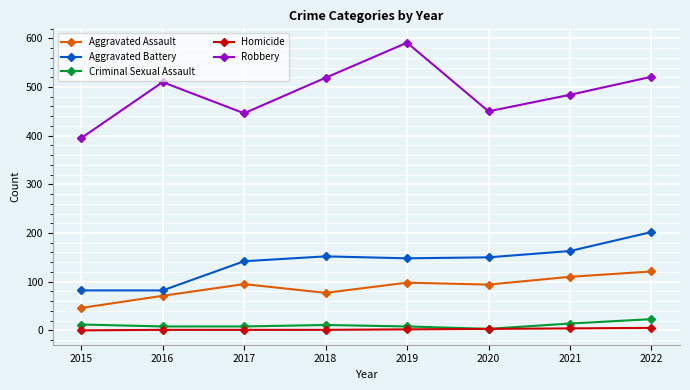

Where is Robbery nearest to the value 493?

2021